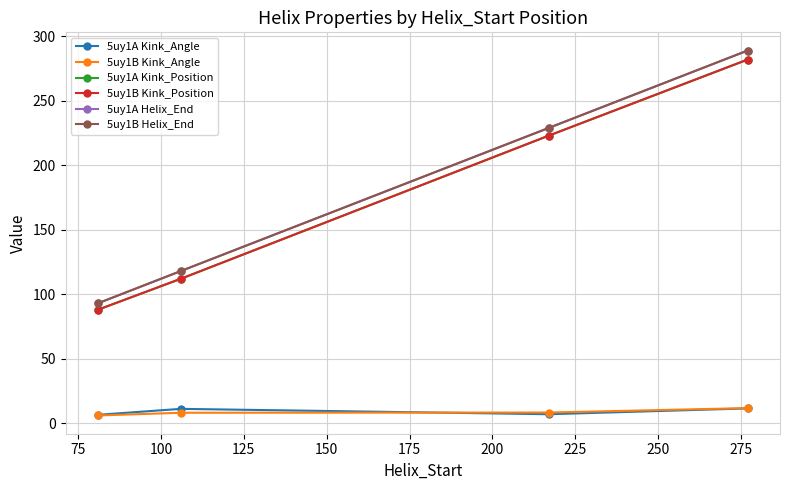

Reading left to right, what are all the values shown in this chart?

5uy1A Kink_Angle: 6.5	11.1	6.9	11.4
5uy1B Kink_Angle: 6.0	8.1	8.2	11.7
5uy1A Kink_Position: 88.0	112.0	223.0	282.0
5uy1B Kink_Position: 88.0	112.0	223.0	282.0
5uy1A Helix_End: 93.0	118.0	229.0	289.0
5uy1B Helix_End: 93.0	118.0	229.0	289.0